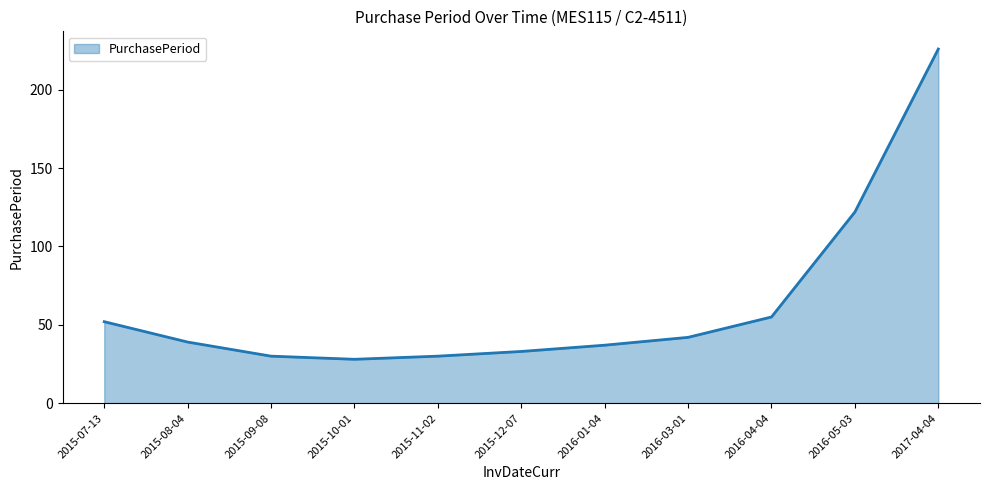

Which label corresponds to the smallest value in the chart?

2015-10-01